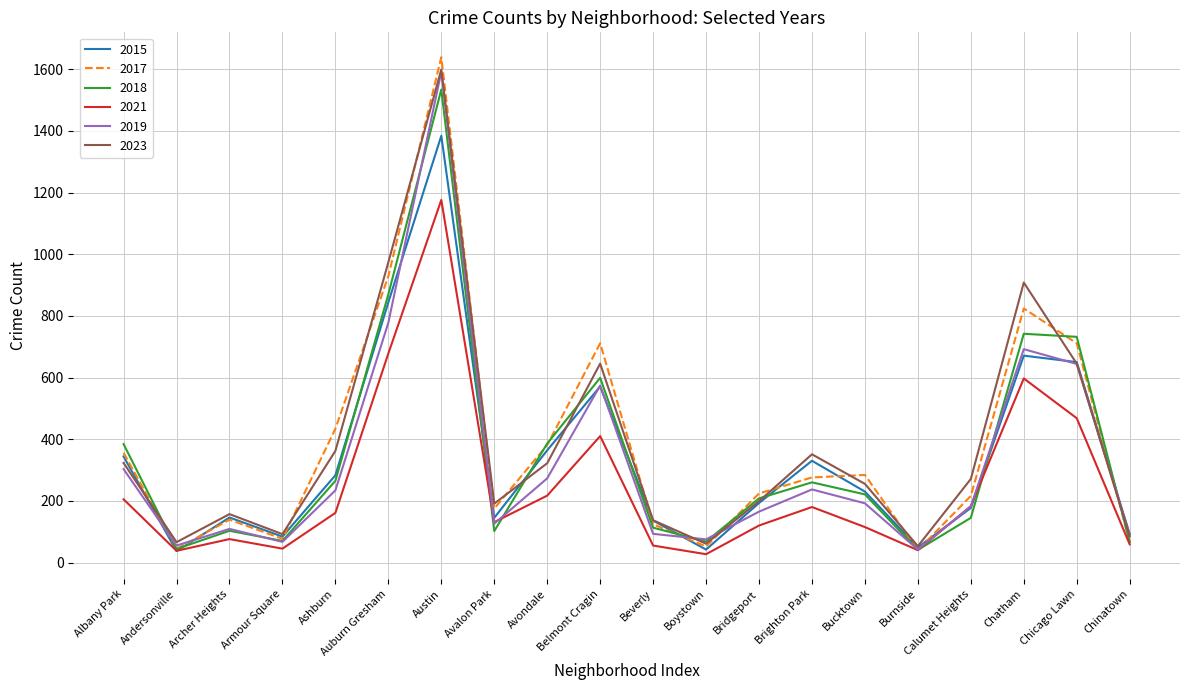

What is the total value across all series at Chicago Lawn?

3850